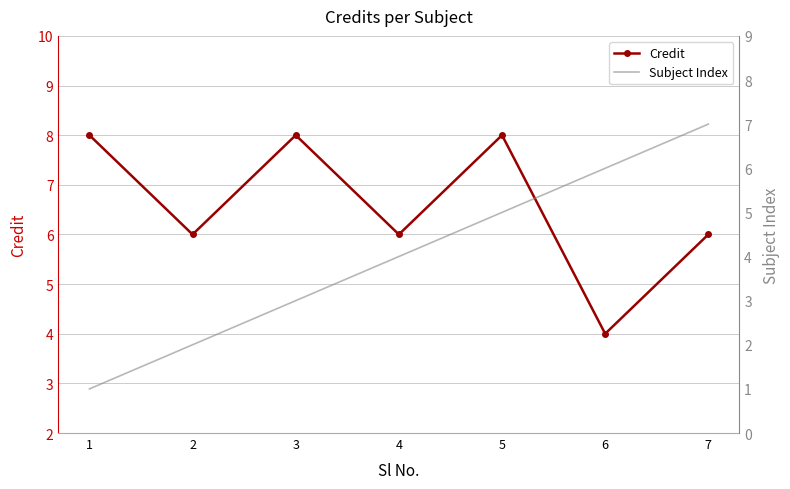

What is the total value across all series at 5?

13